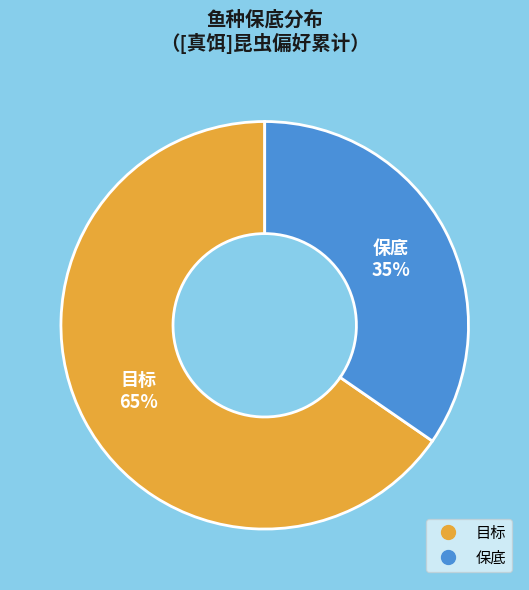

Count the number of slices in the pie.

2